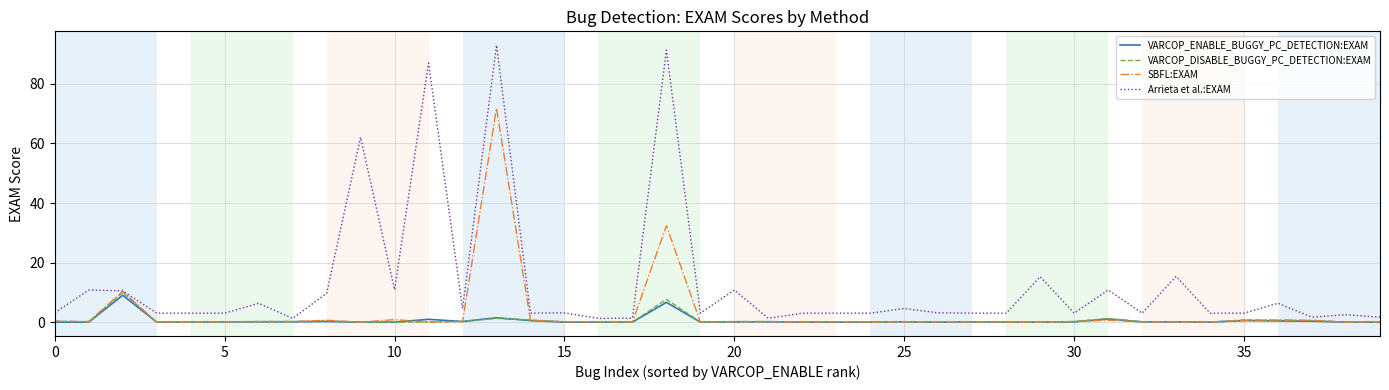

What is the highest value of the SBFL:EXAM series?

71.7